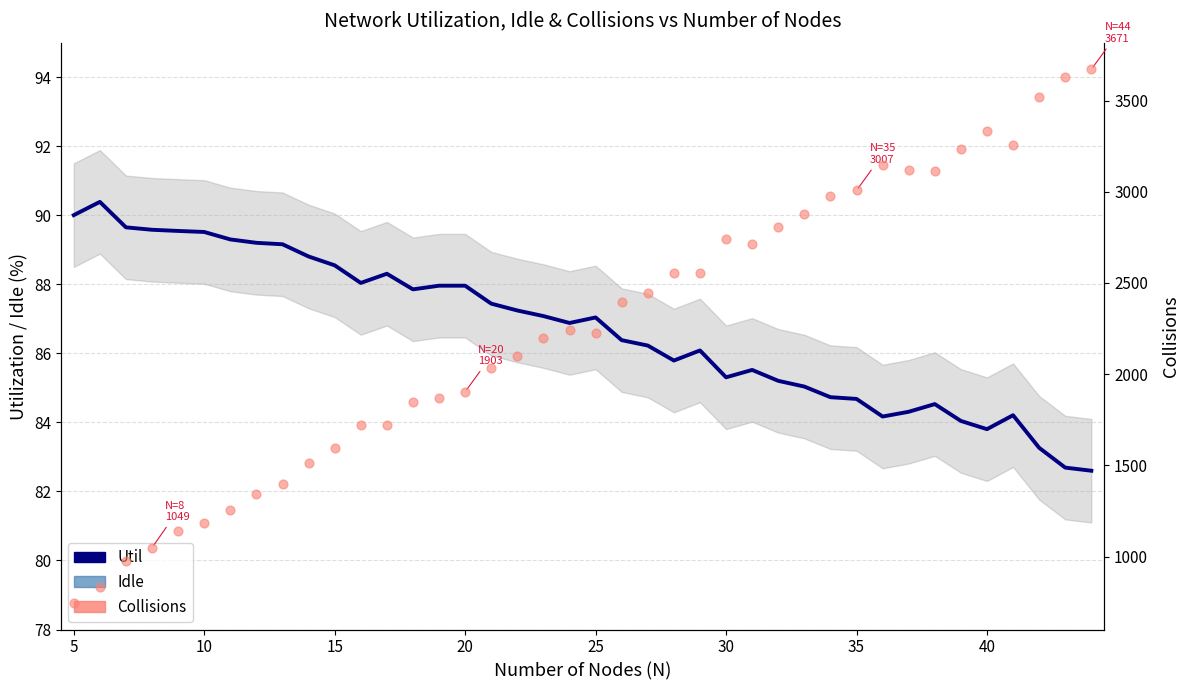

What are all the series names shown in the legend?

Util, Idle, Collisions